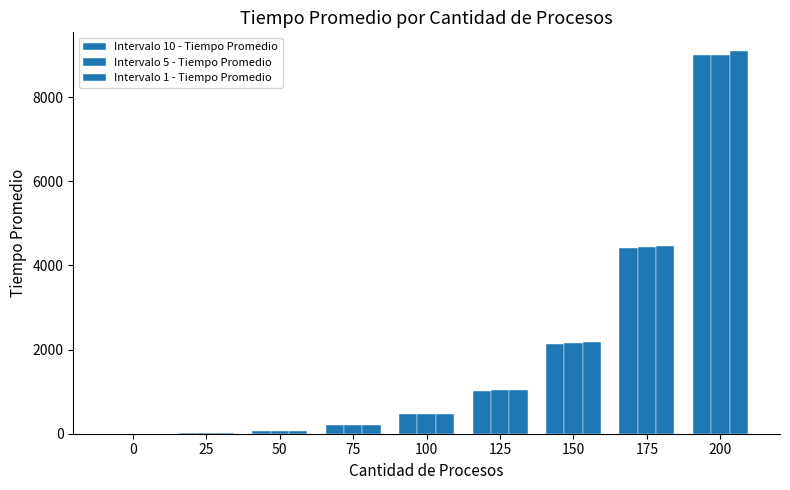

At which category is the sum across all series the highest?

200